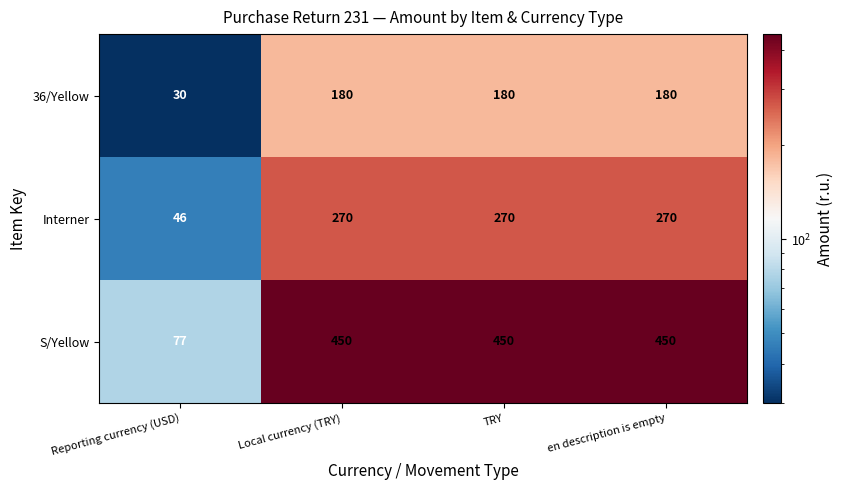

Reading left to right, extract all data points from this chart.

36/Yellow: Reporting currency (USD)=30	Local currency (TRY)=180	TRY=180	en description is empty=180
Interner: Reporting currency (USD)=46	Local currency (TRY)=270	TRY=270	en description is empty=270
S/Yellow: Reporting currency (USD)=77	Local currency (TRY)=450	TRY=450	en description is empty=450